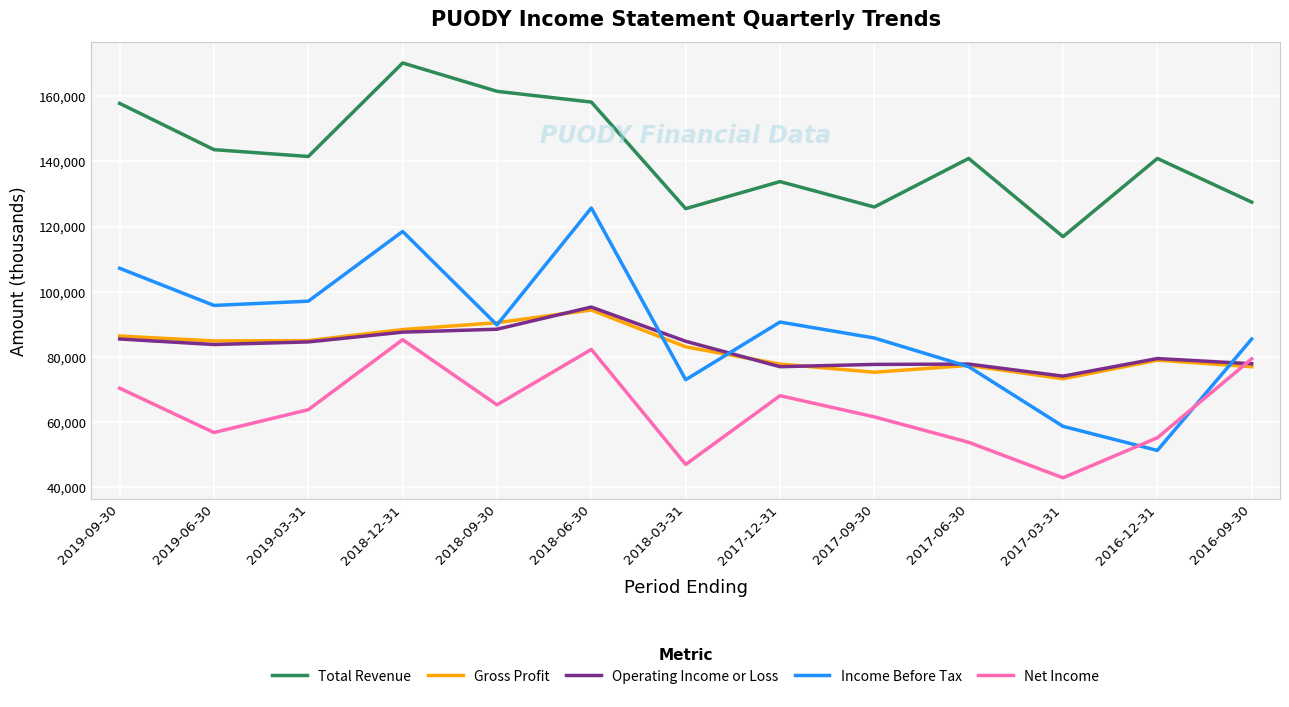

What is the sum of the Income Before Tax values at 2016-09-30 and 2018-12-31?

204000